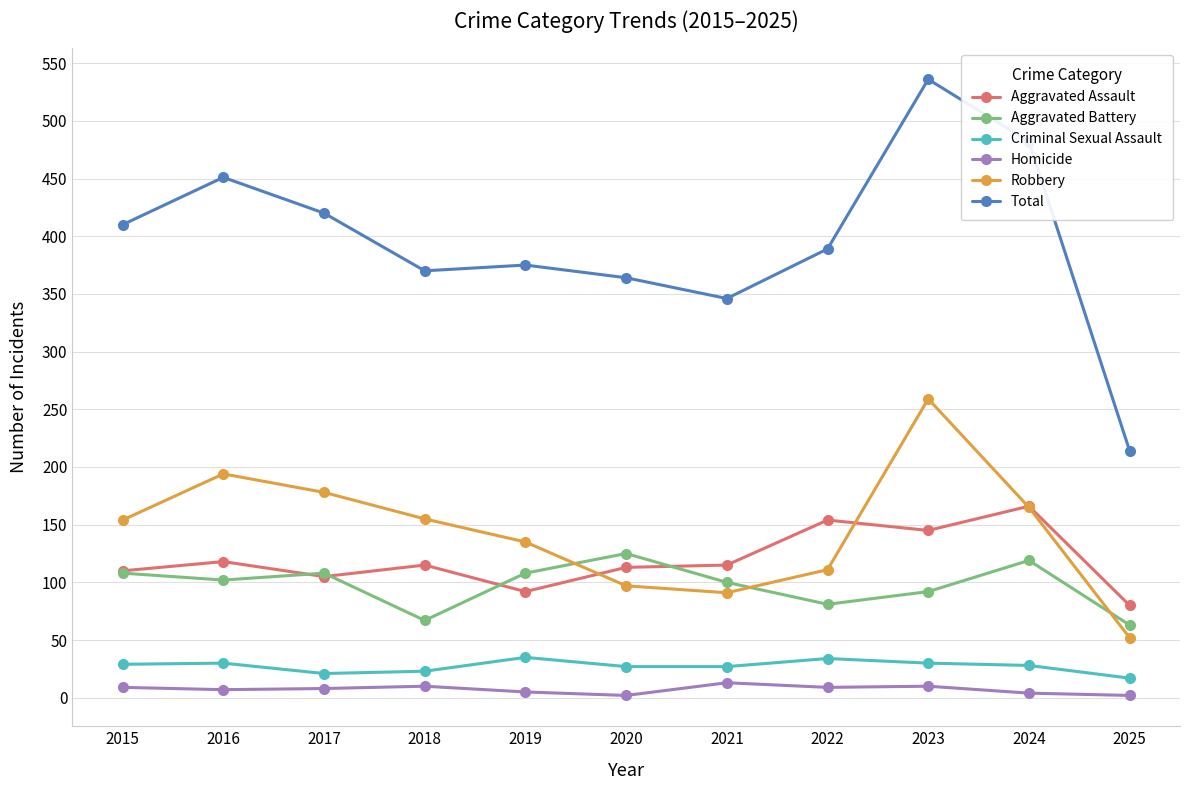

What is the difference between the maximum and minimum values in the Criminal Sexual Assault series?

18